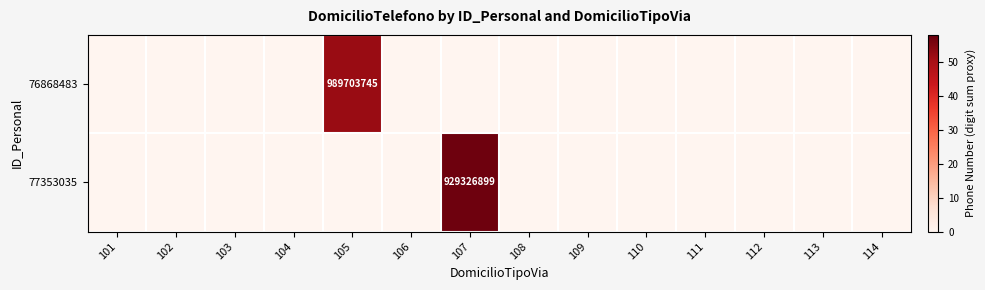

Is it true that 76868483 equals 644827328 at 105?

False